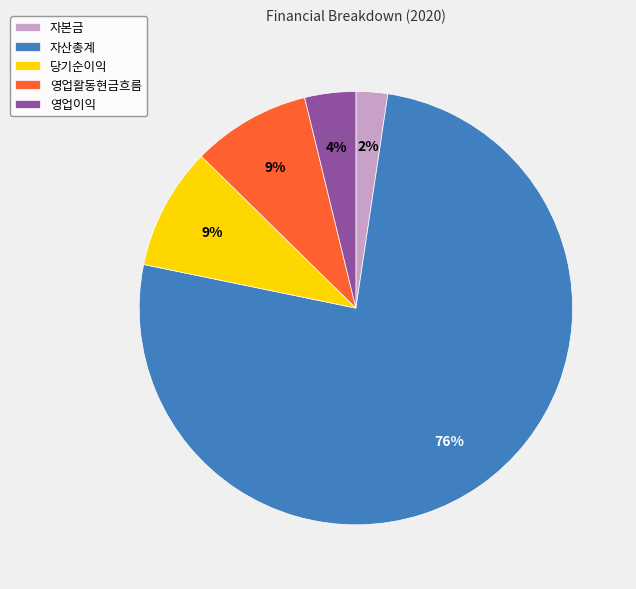

To the nearest percent, what is the difference between the largest and smallest slice percentages?

74%